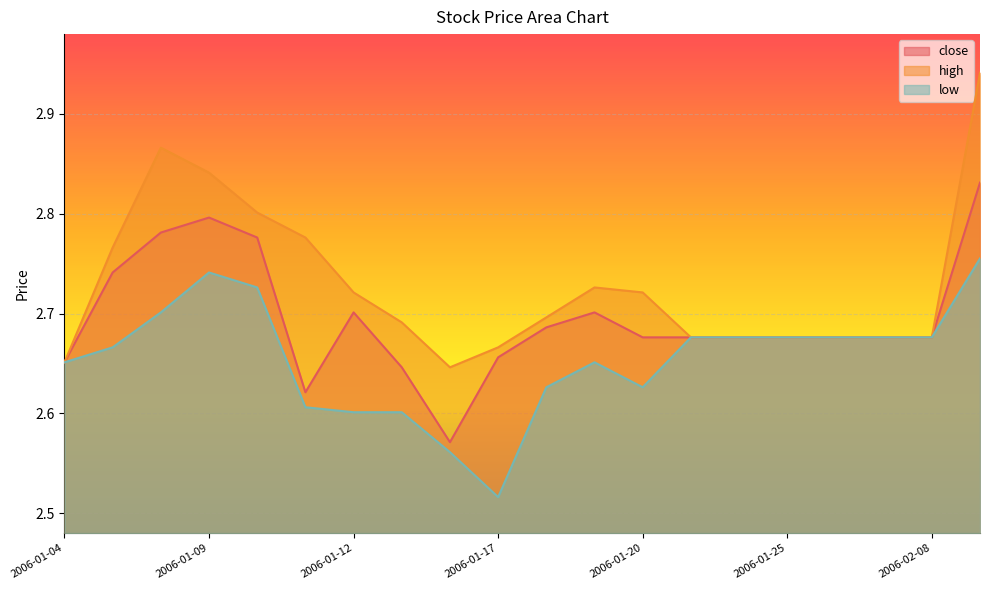

What is the difference between the maximum and second lowest values in the high series?

0.3